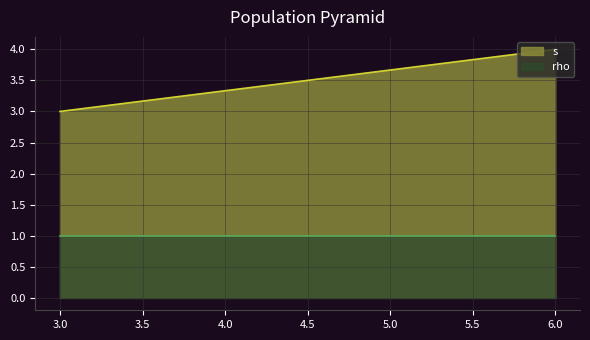

Rank the series at 3 from highest to lowest value.

s, rho